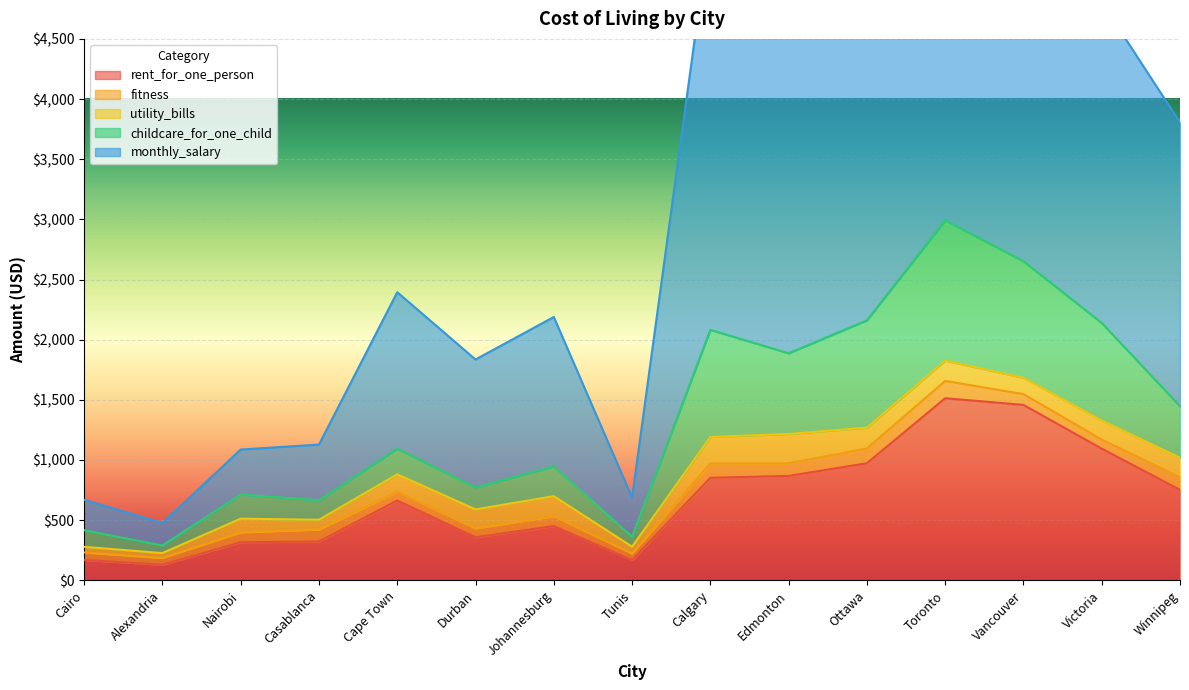

At which label does monthly_salary first exceed 2394?

Cape Town